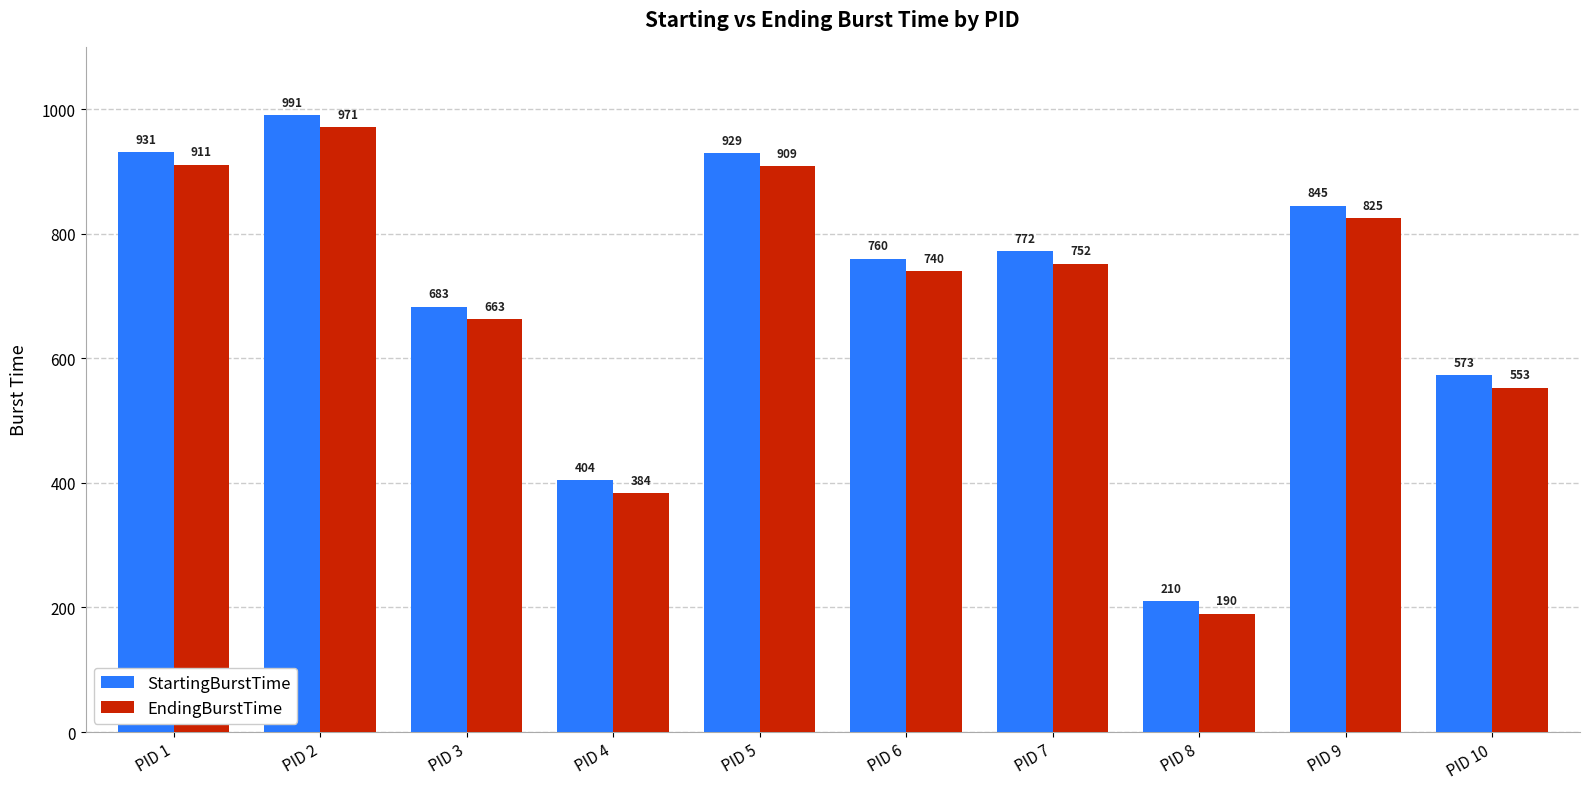

What is the spread (max minus min) of values at PID 3?

20